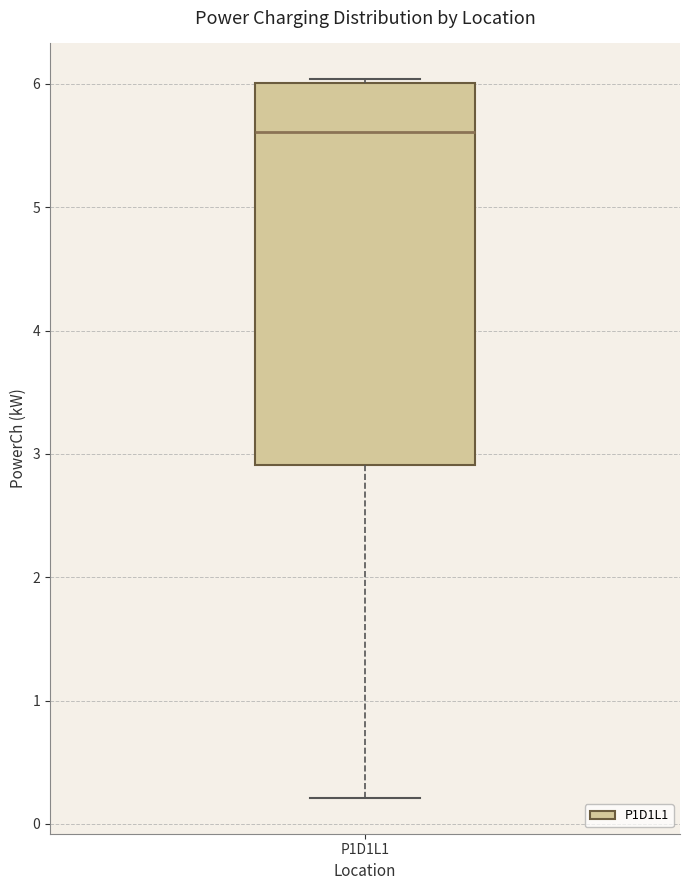

Read this box plot against the y-axis: the position of the median line, the range covered by the box, and the ends of both whiskers. The values are not printed on the chart, so give them approximately, as read against the axis.

median 5.6, box 2.9 to 6.0, whiskers 0.2 to 6.0 (just above the box's upper edge)